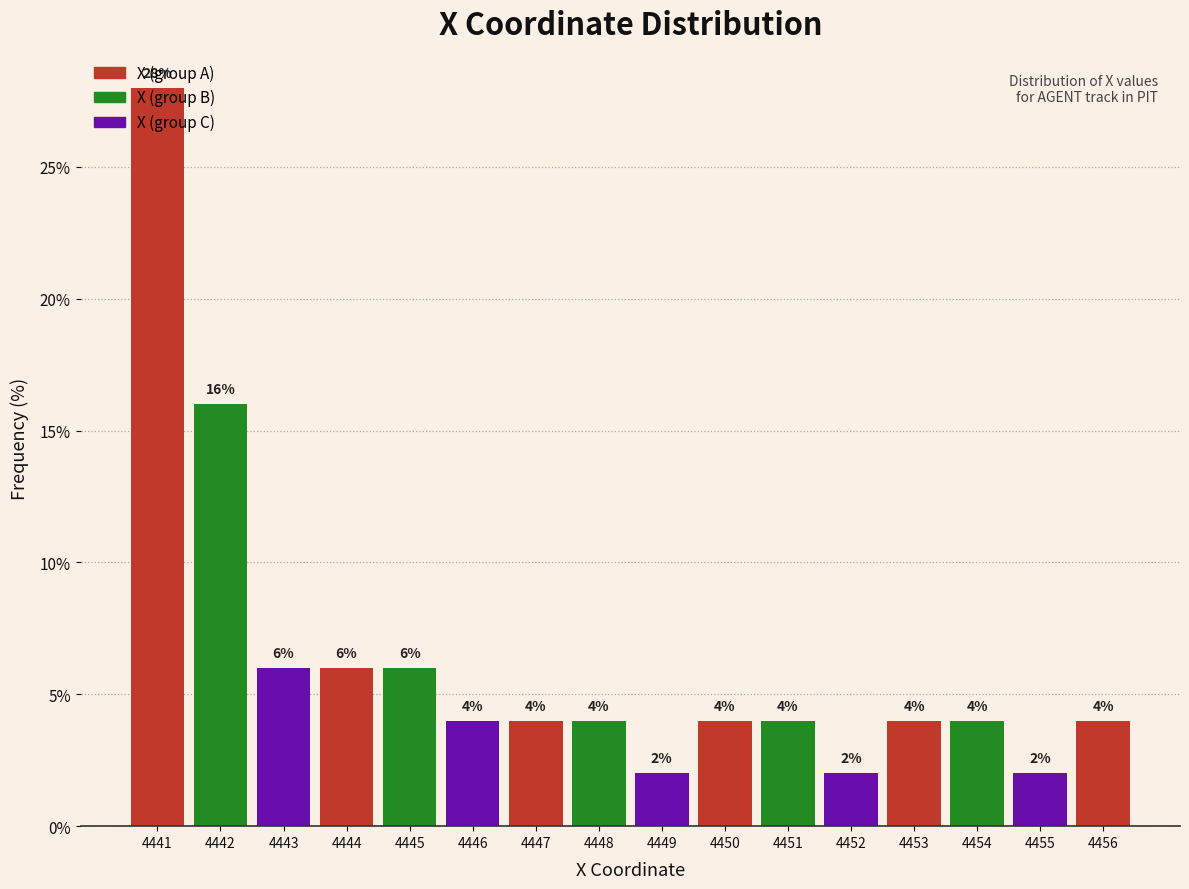

At which label is the value closest to 15?

4442